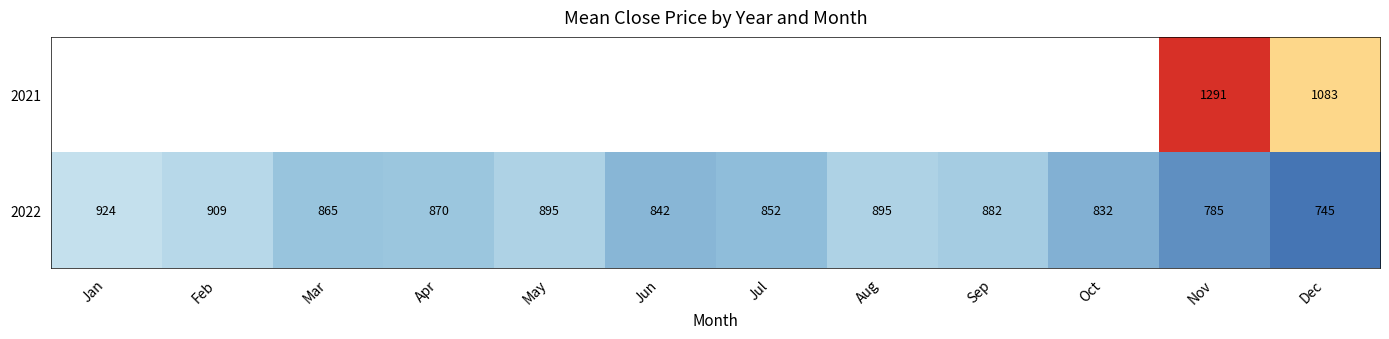

What is the sum of the 2022 values at May and Mar?

1760.0